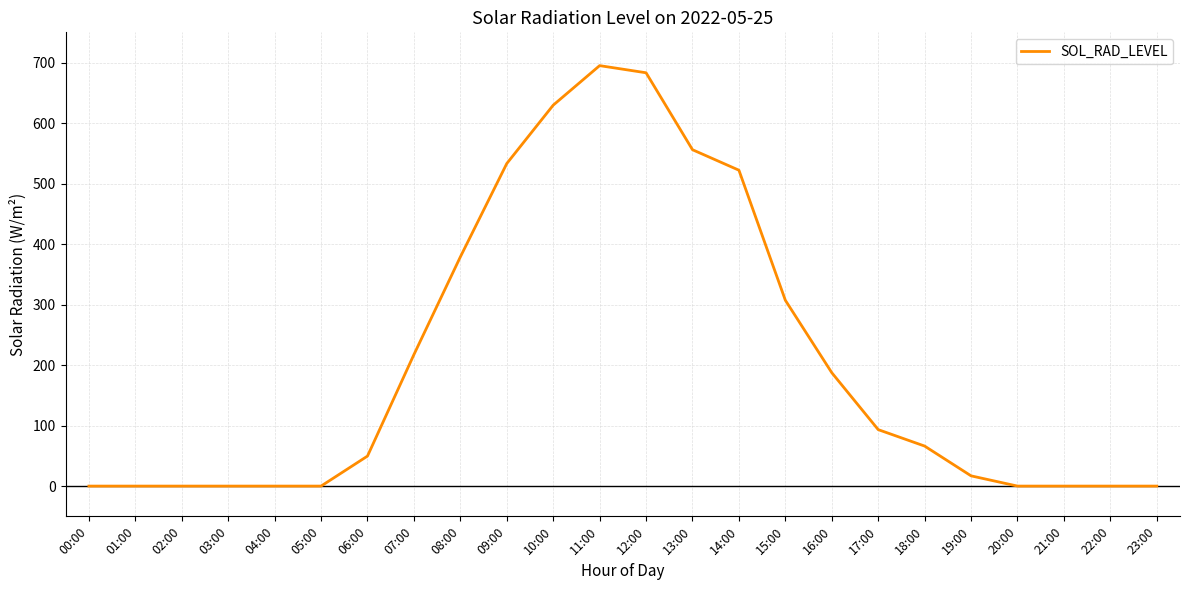

True or false: the data shows 359.2 at 21:00.

False